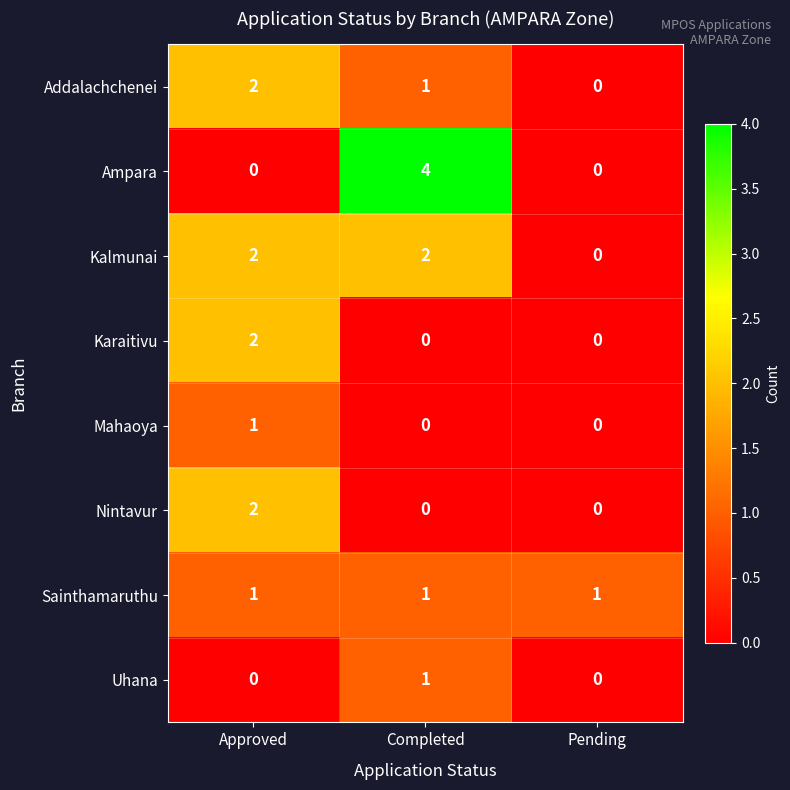

Is the value of Addalachchenei at Completed greater than the value of Kalmunai at Completed?

No